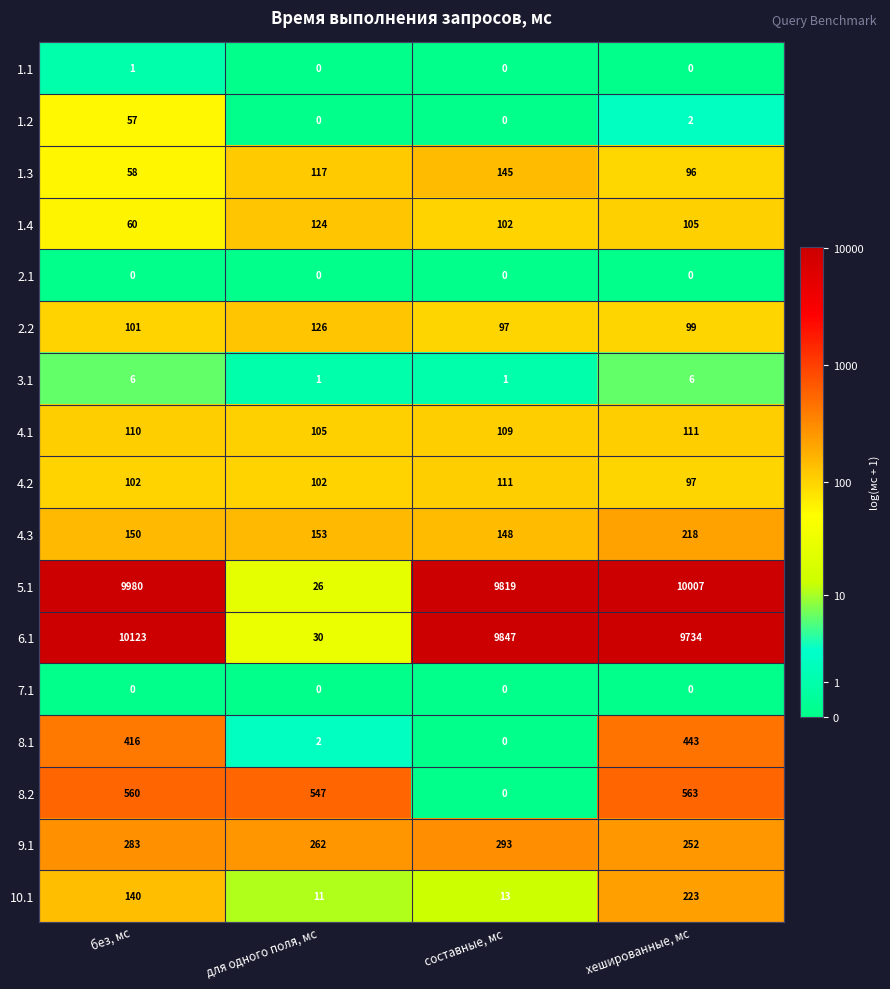

At which label does 4.3 reach its minimum?

составные, мс